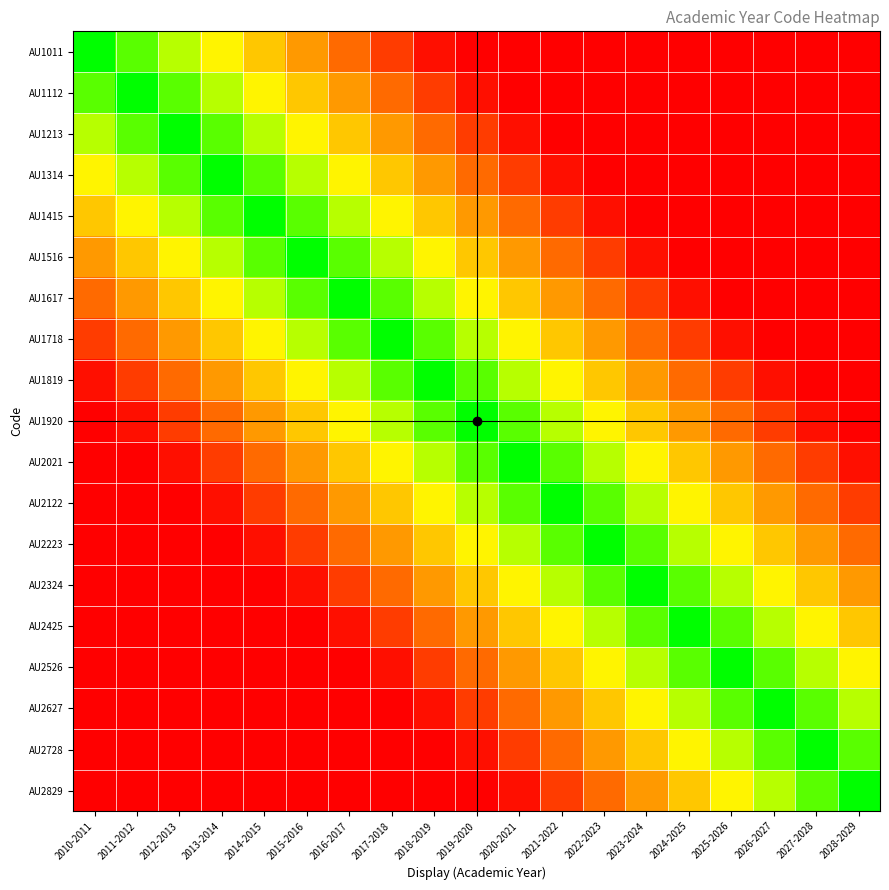

At how many categories does at least one series exceed 0?

19